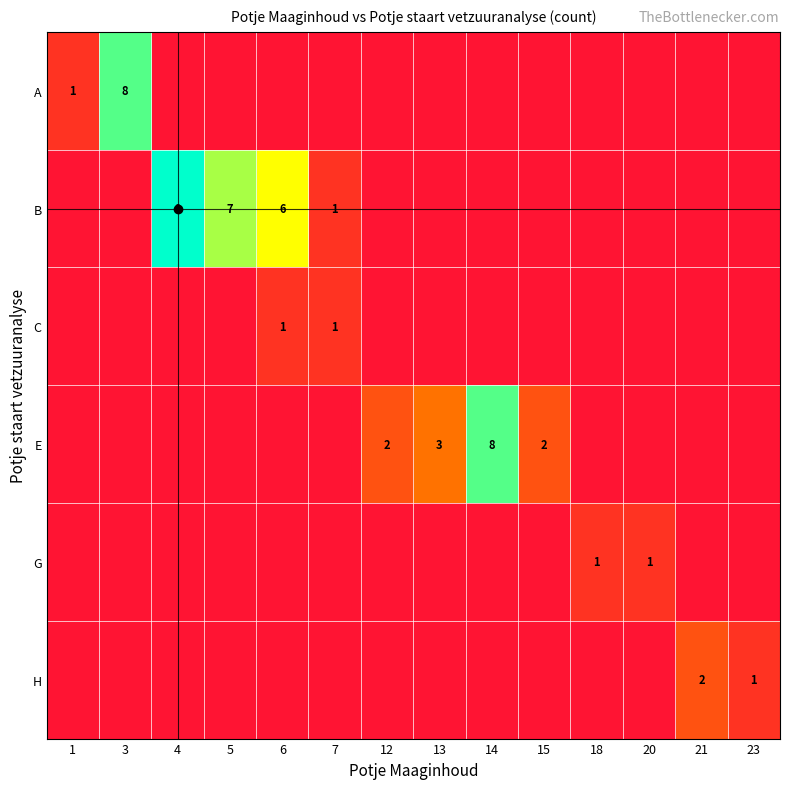

The E series shows 0 at 7. True or false?

True